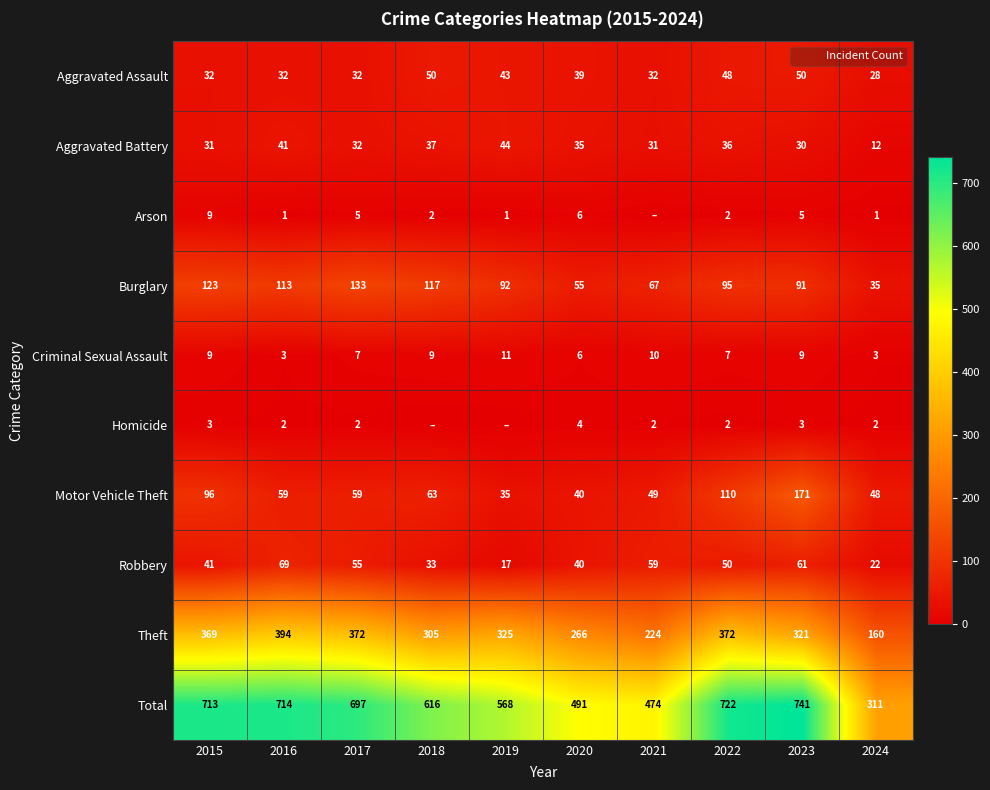

Is the value of Criminal Sexual Assault at 2020 greater than the value of Aggravated Assault at 2017?

No